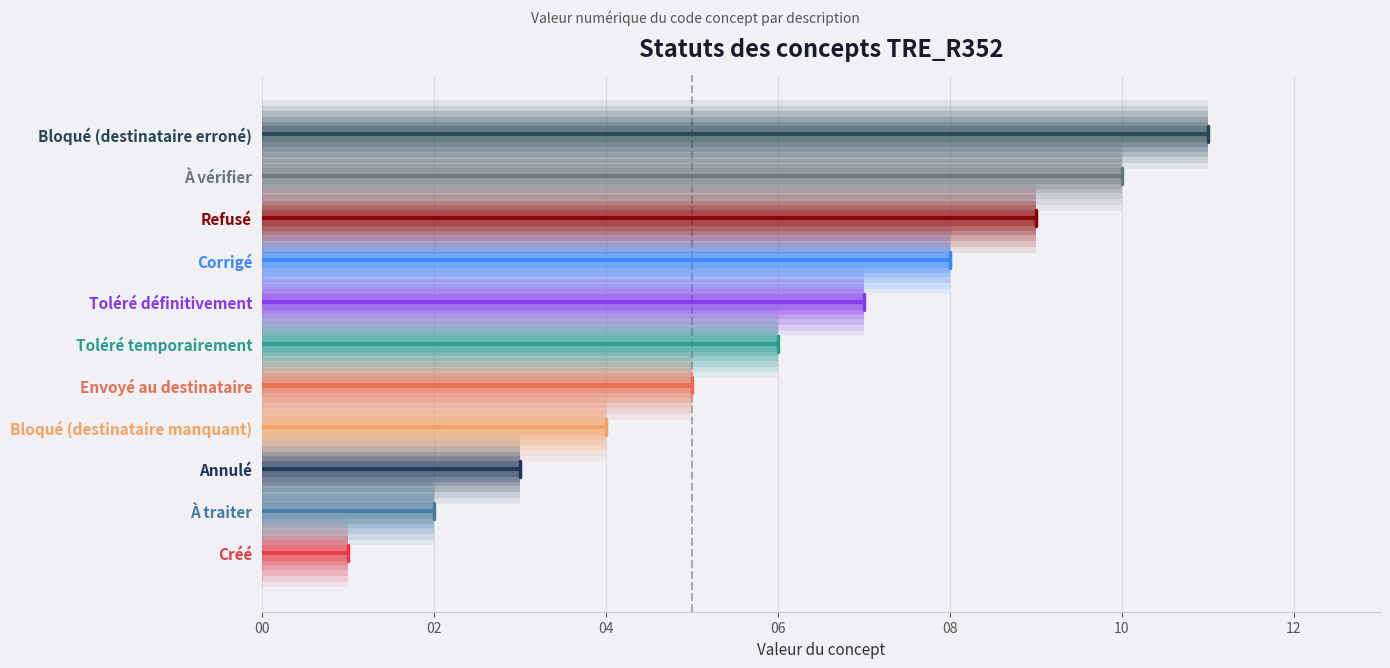

Are the bars grouped side by side (vs. stacked)?

No